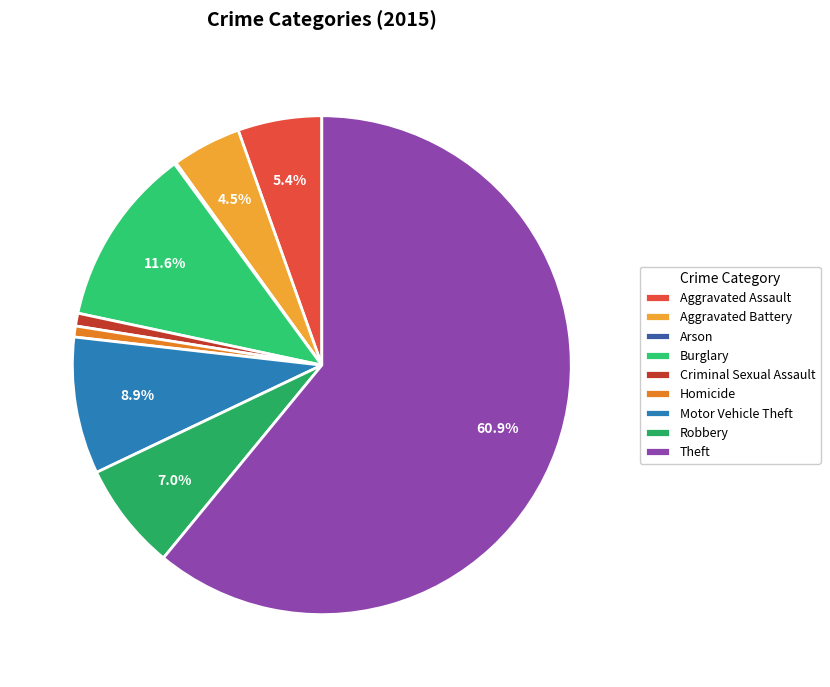

What portion of the pie excludes Arson?

99.9%